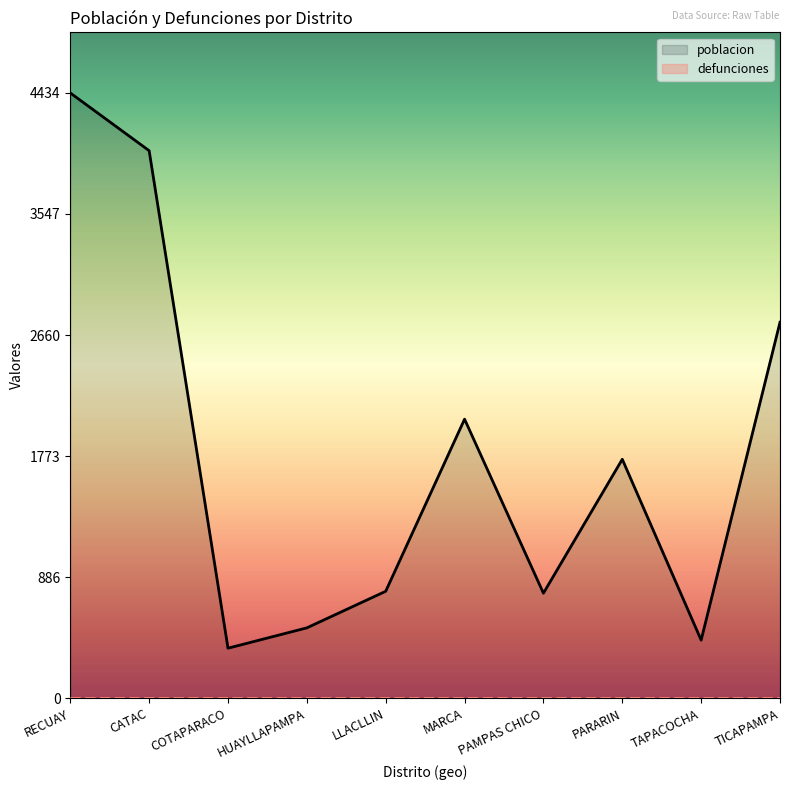

At which label does the data first exceed 1750?

RECUAY